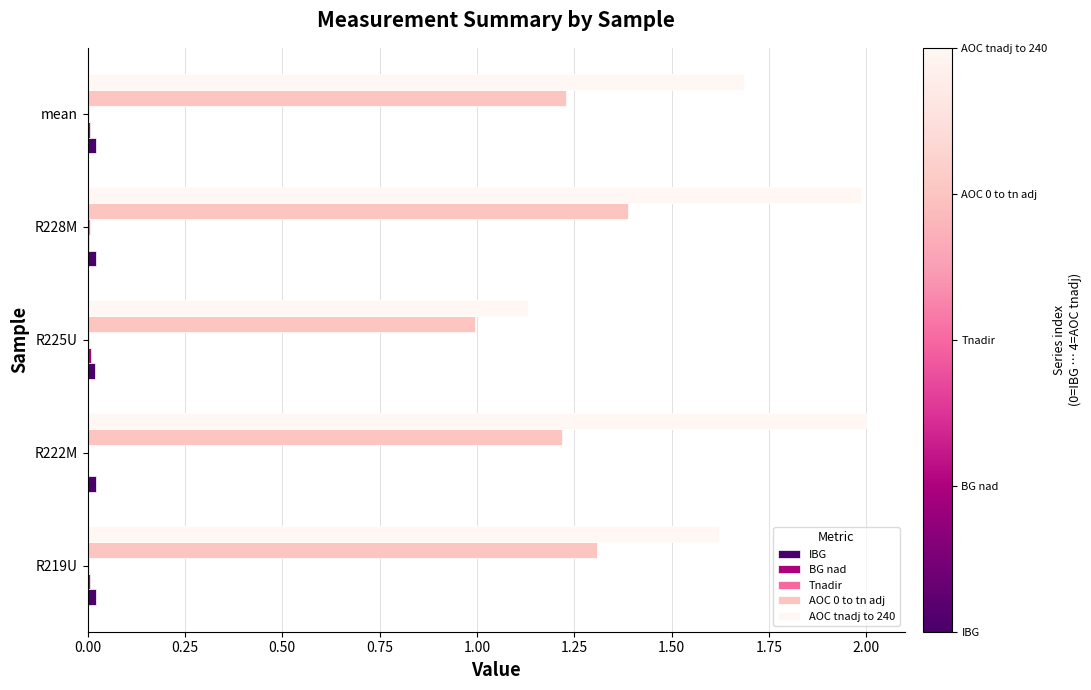

Which series has the largest range (max minus min)?

AOC tnadj to 240